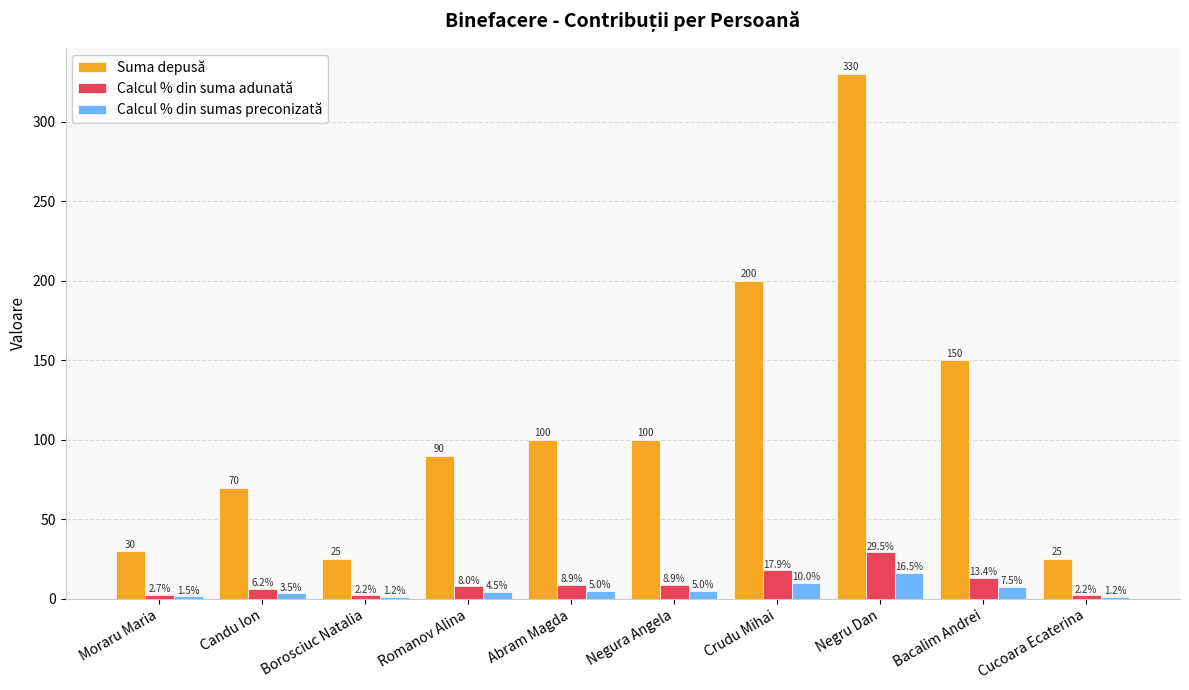

What is the difference between the maximum and minimum values in the Suma depusă series?

305.0